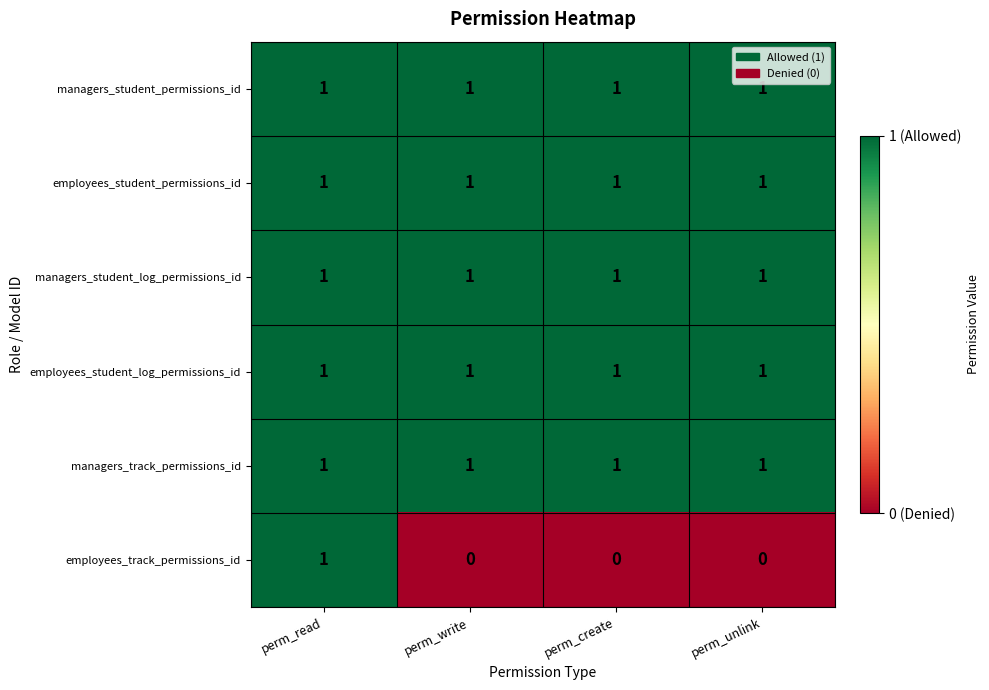

Reading left to right, what are all the values shown in this chart?

managers_student_permissions_id: perm_read=1	perm_write=1	perm_create=1	perm_unlink=1
employees_student_permissions_id: perm_read=1	perm_write=1	perm_create=1	perm_unlink=1
managers_student_log_permissions_id: perm_read=1	perm_write=1	perm_create=1	perm_unlink=1
employees_student_log_permissions_id: perm_read=1	perm_write=1	perm_create=1	perm_unlink=1
managers_track_permissions_id: perm_read=1	perm_write=1	perm_create=1	perm_unlink=1
employees_track_permissions_id: perm_read=1	perm_write=0	perm_create=0	perm_unlink=0